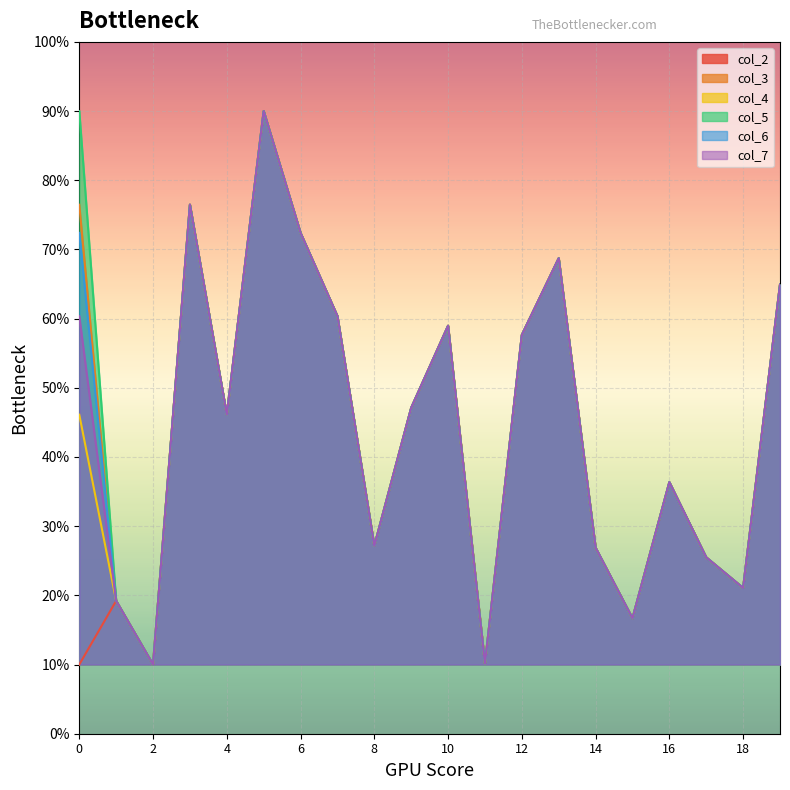

List the series in order of their peak value, highest first.

col_2, col_3, col_4, col_5, col_6, col_7